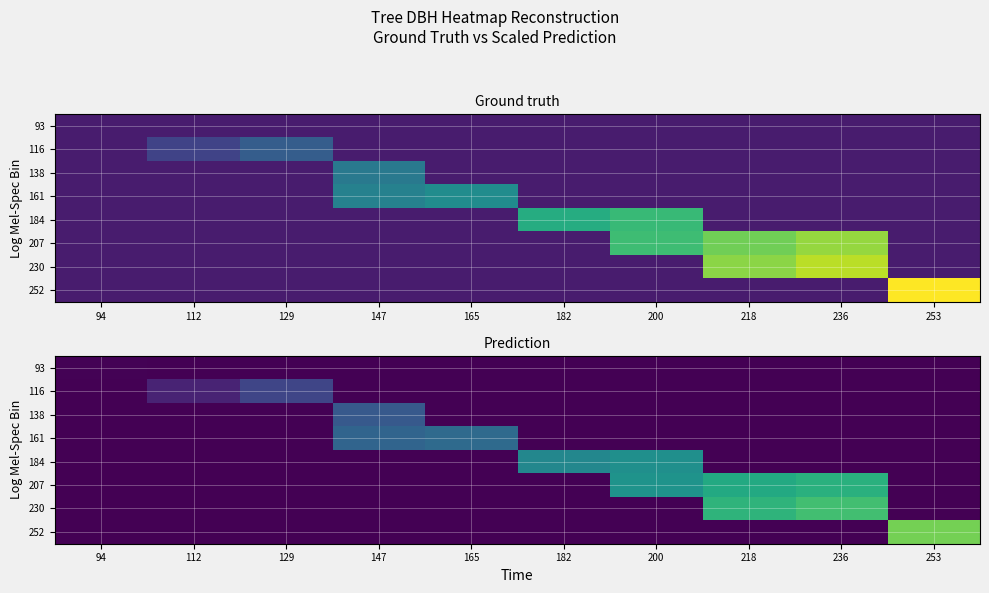

At which category is the sum across all series the highest?

236